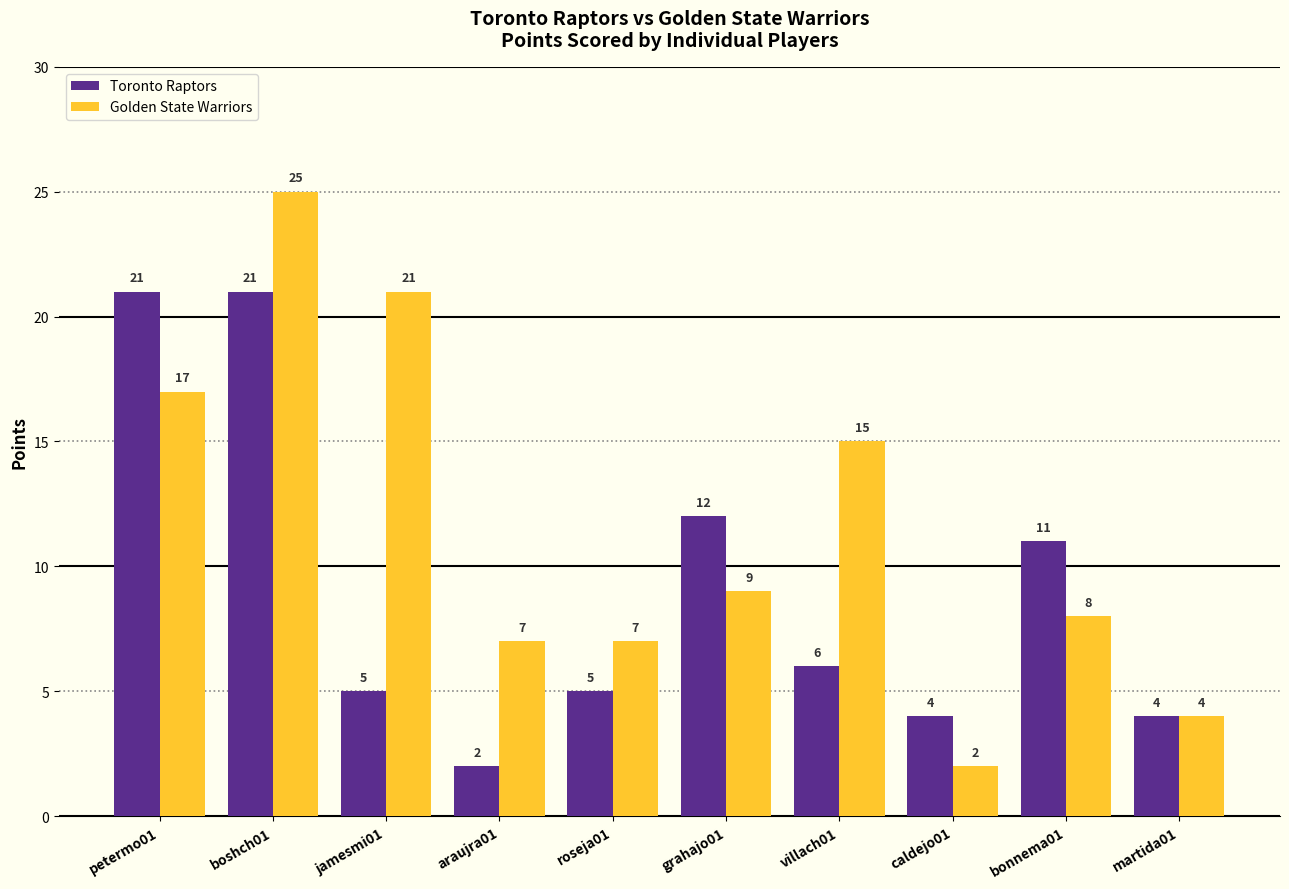

What is the sum of the Toronto Raptors values at villach01 and jamesmi01?

11